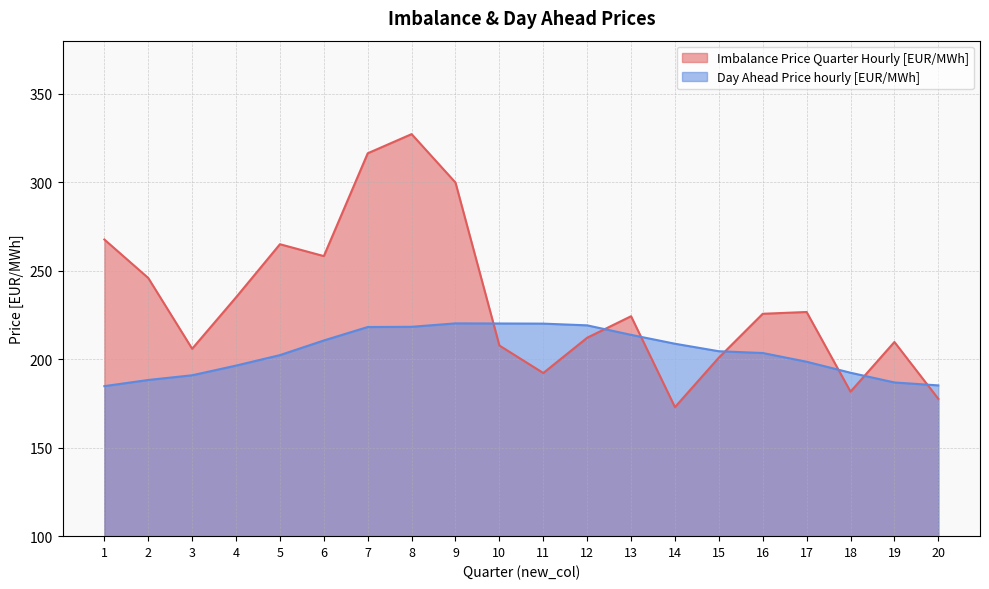

What are all the series names shown in the legend?

Imbalance Price Quarter Hourly [EUR/MWh], Day Ahead Price hourly [EUR/MWh]